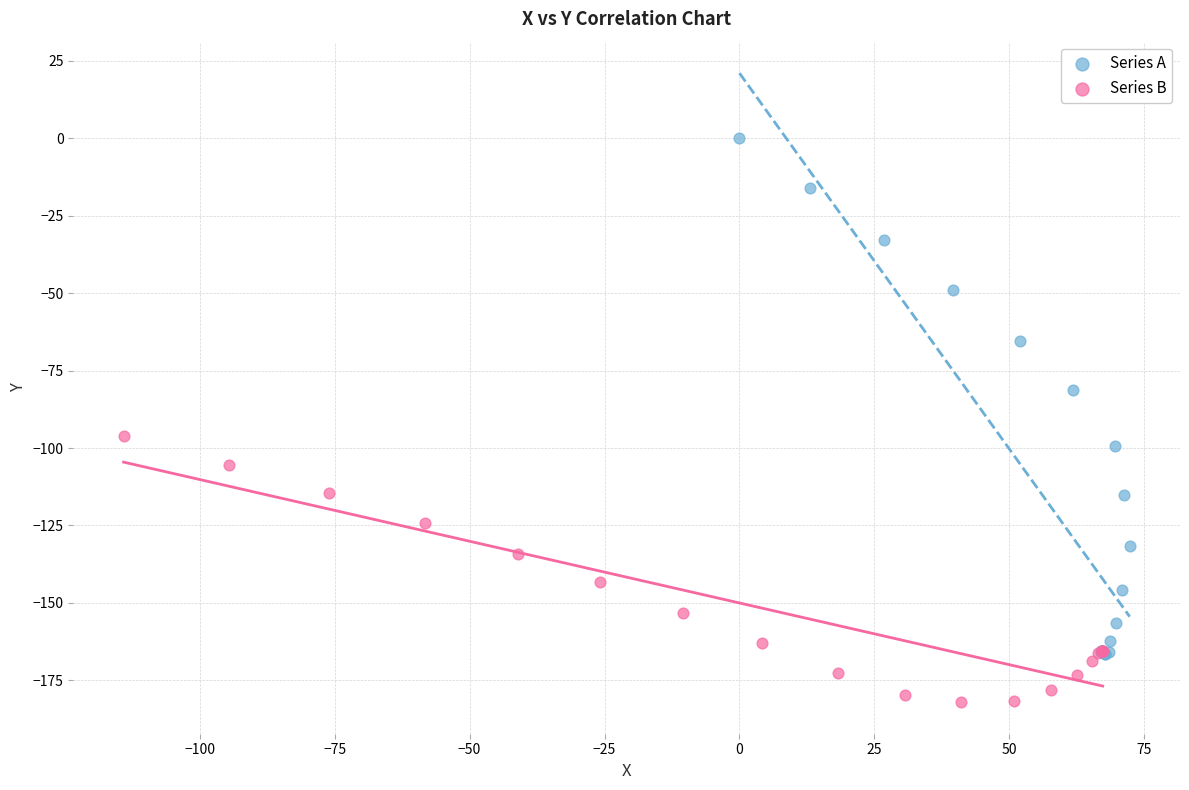

Which series has the largest Y range (max minus min)?

Series A